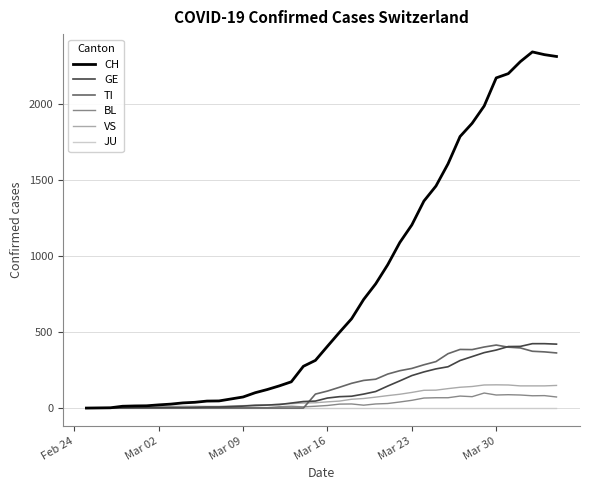

Which series has the widest spread of values?

CH